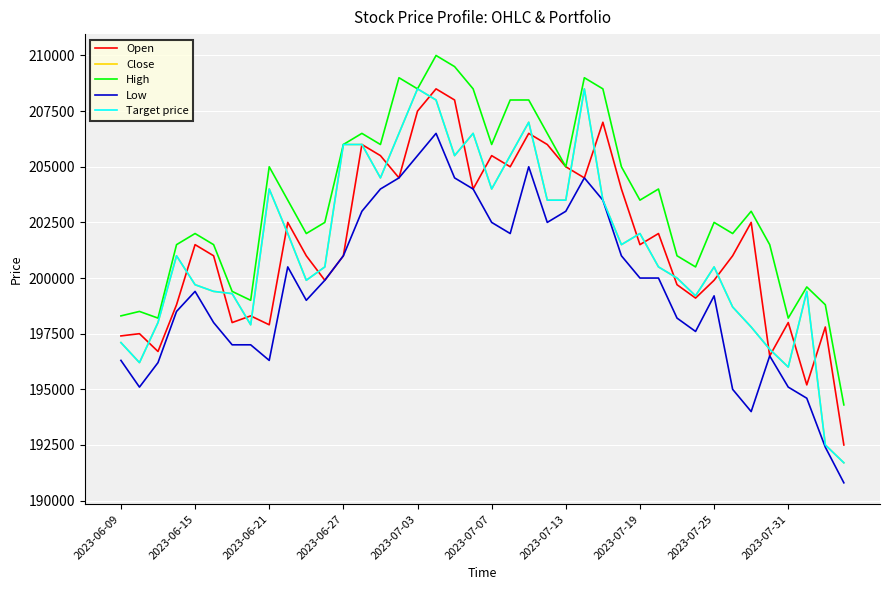

Does the chart have visible grid lines?

Yes